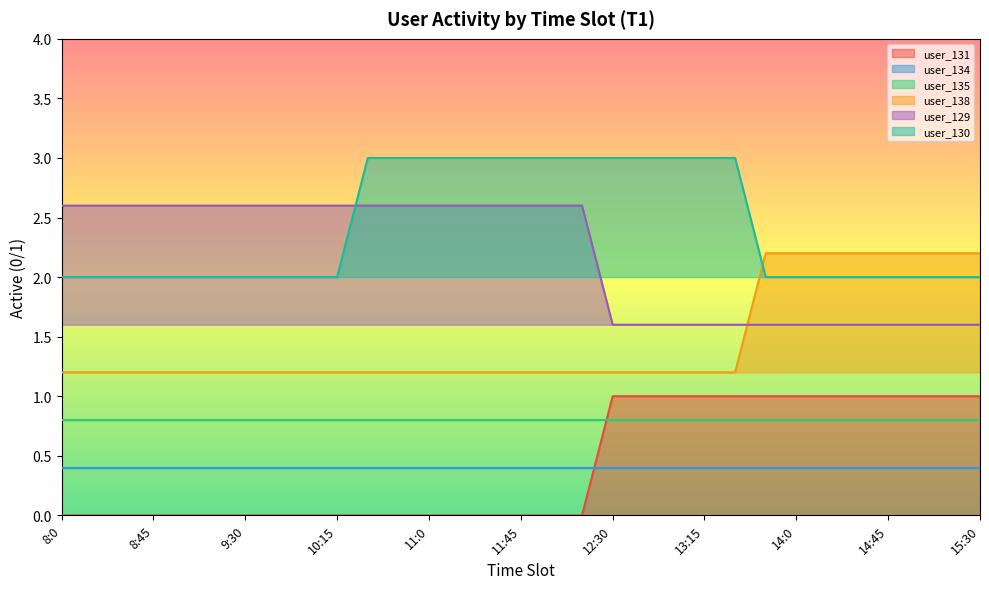

What is the maximum value for user_138?

2.2